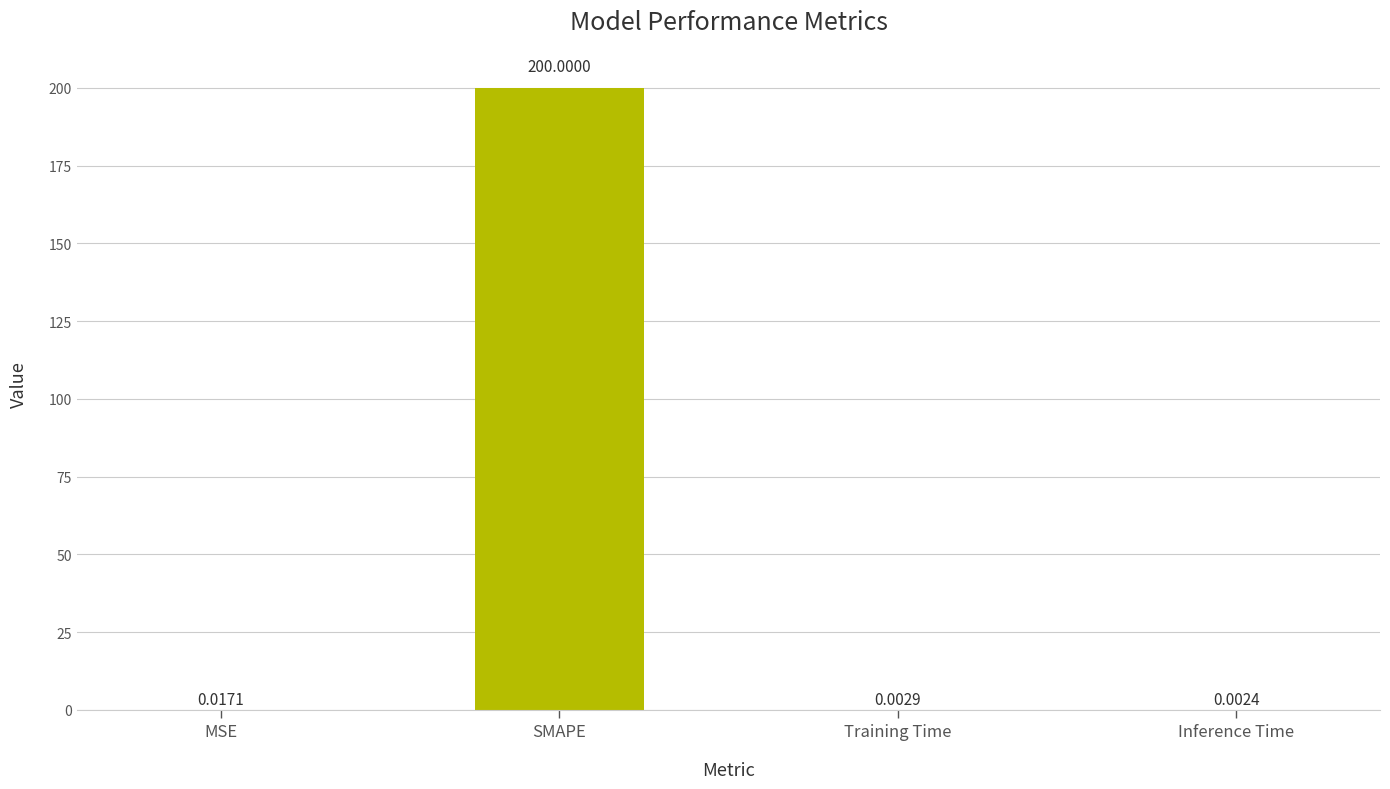

Between Training Time and SMAPE, which is larger?

SMAPE